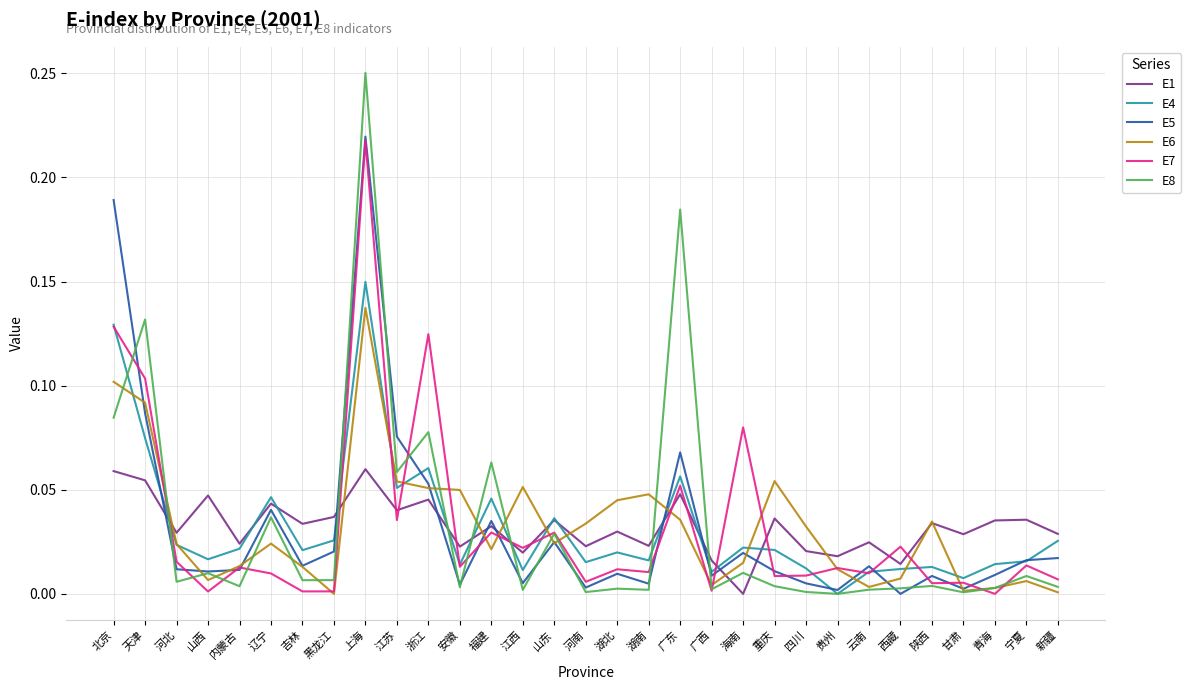

How many positive values does the E5 series have?

30